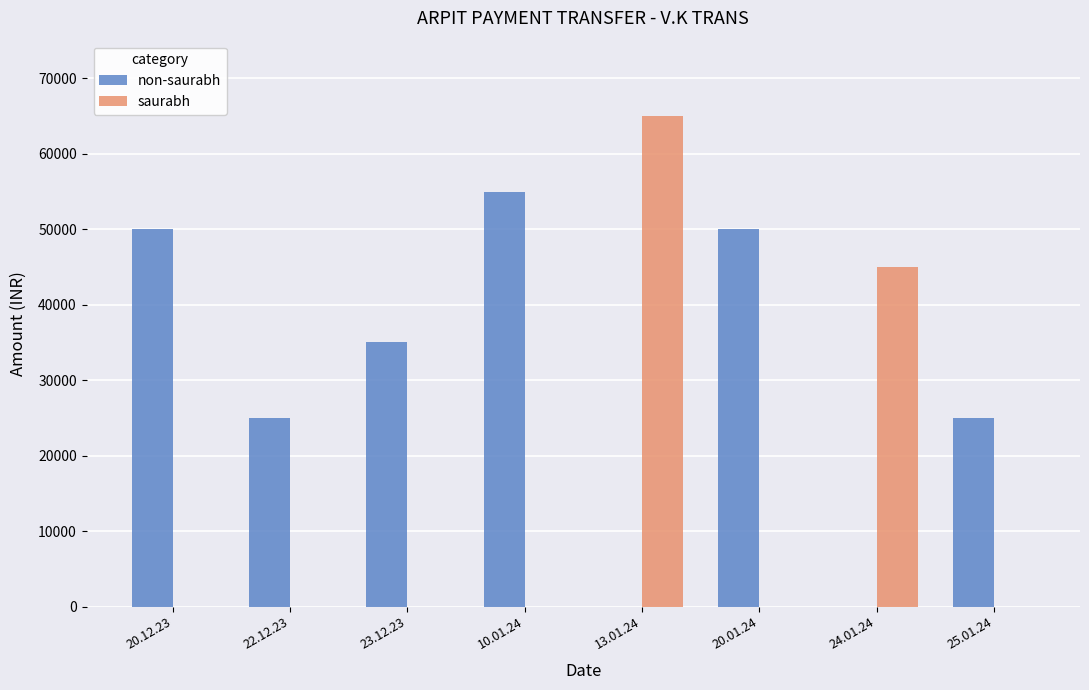

What is the maximum value for non-saurabh?

55000